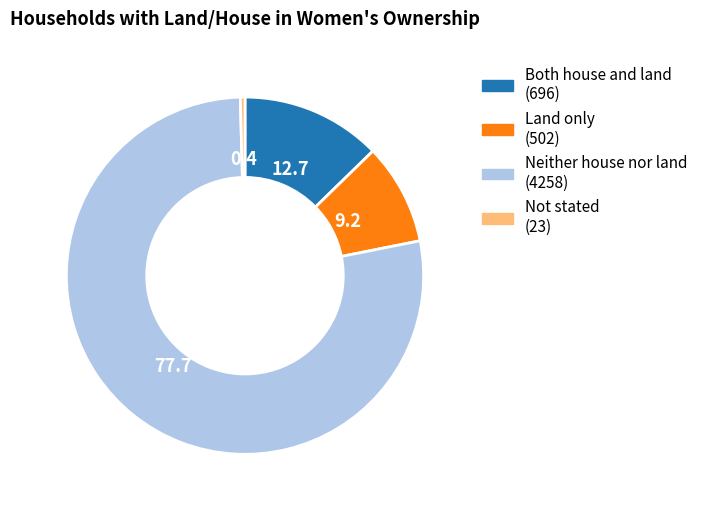

Do Both house and land and Land only together represent more than half of the pie?

No